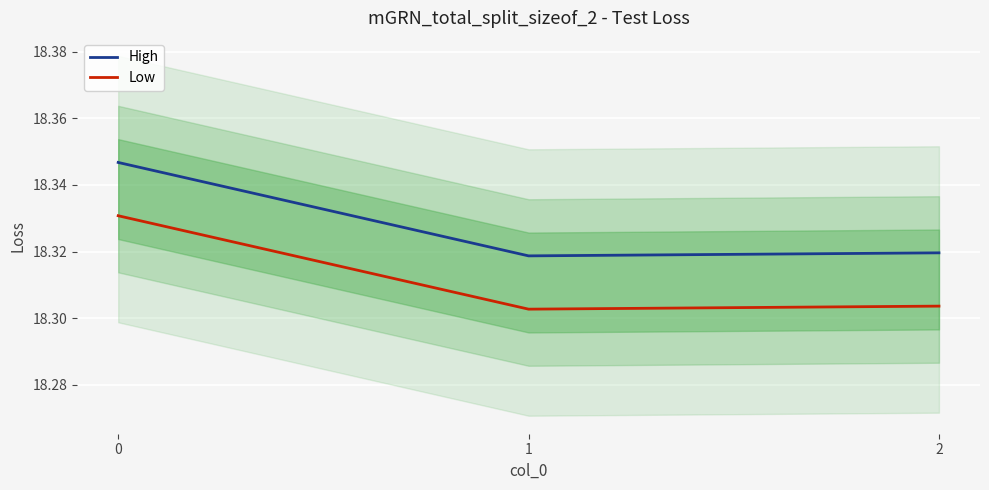

Between 2 and 1, which is larger?

2